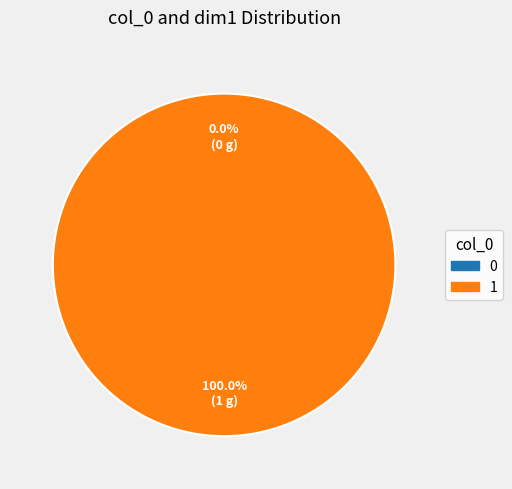

True or false: 0 accounts for 0% of the total.

True